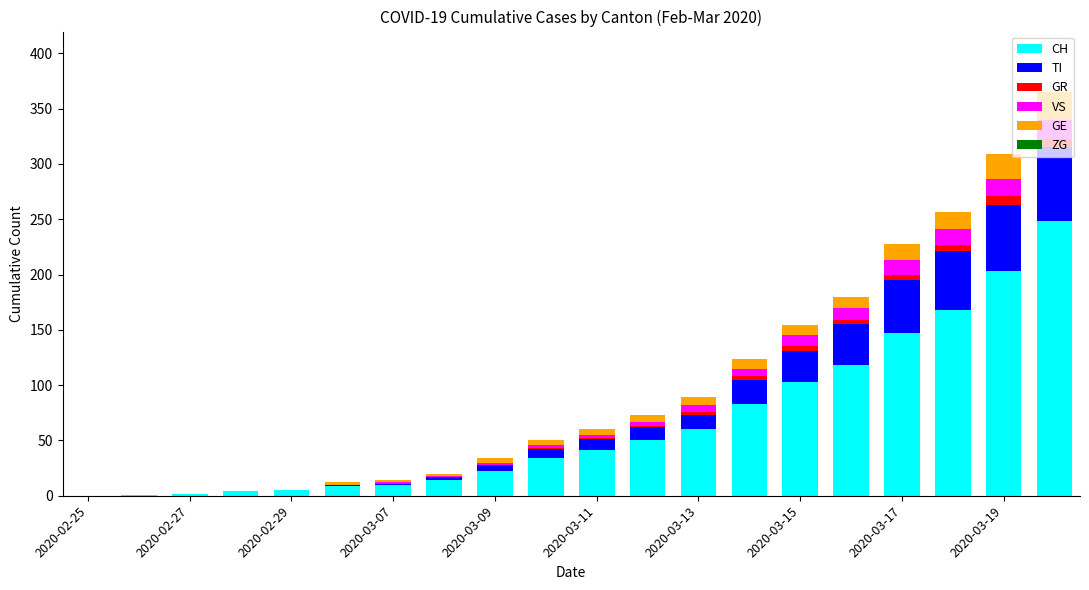

What is the maximum value for CH?

248